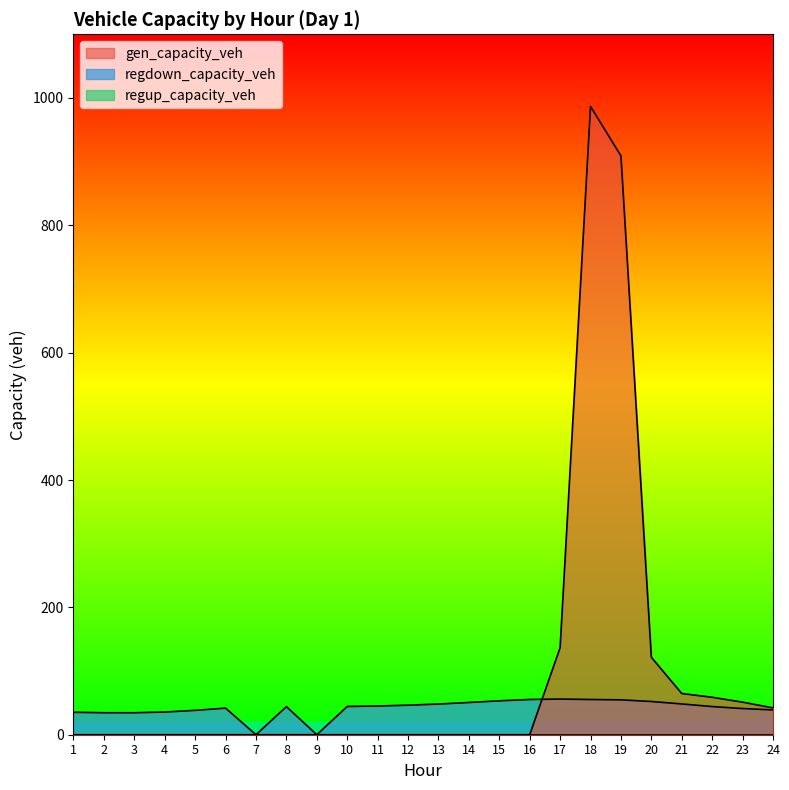

The regdown_capacity_veh series shows 34.5 at 2. True or false?

True